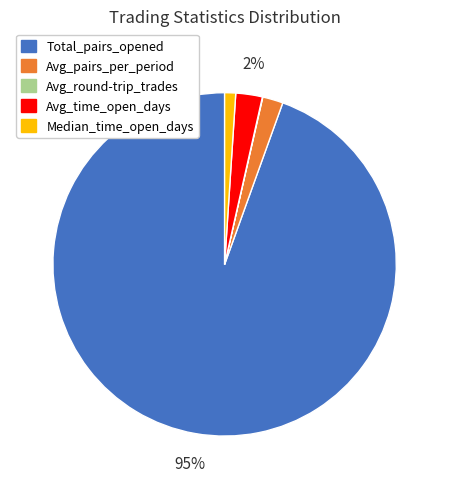

Is it true that Median_time_open_days is 14% of the pie?

False